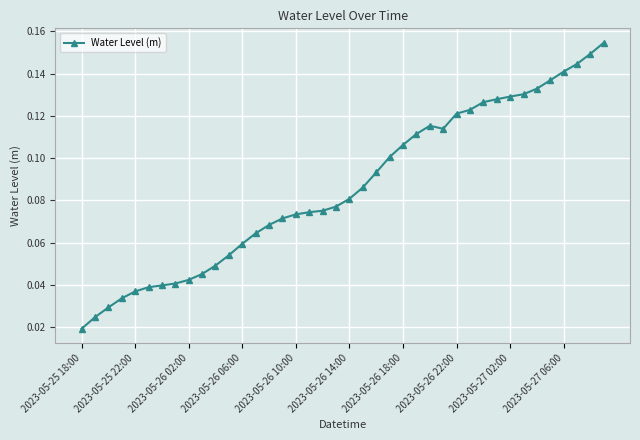

True or false: there are more than 0 points higher than both neighbors.

True